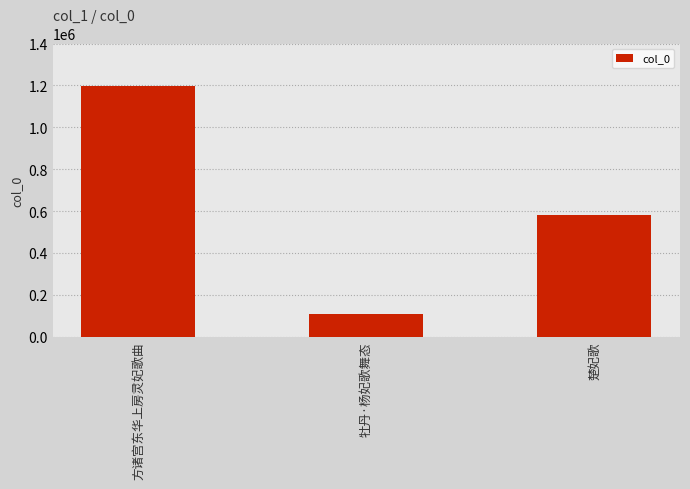

What is the label of the 2nd bar from the left?

牡丹·杨妃歌舞态